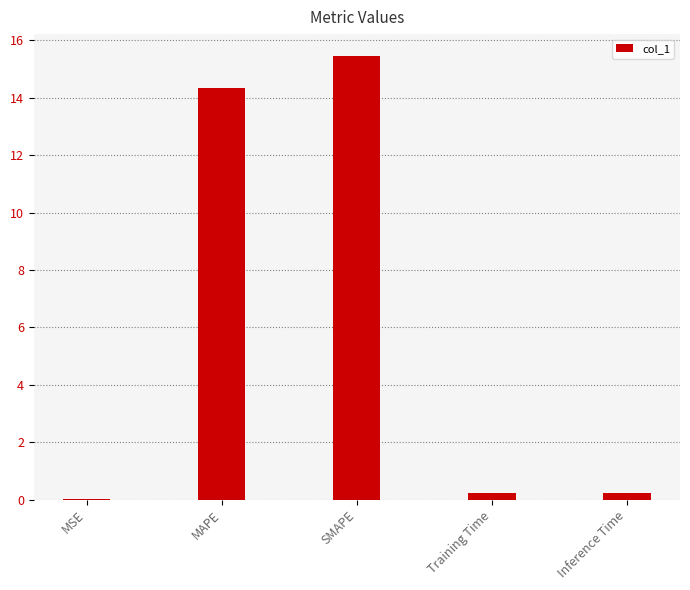

Is it true that the value at SMAPE is 15.4?

True